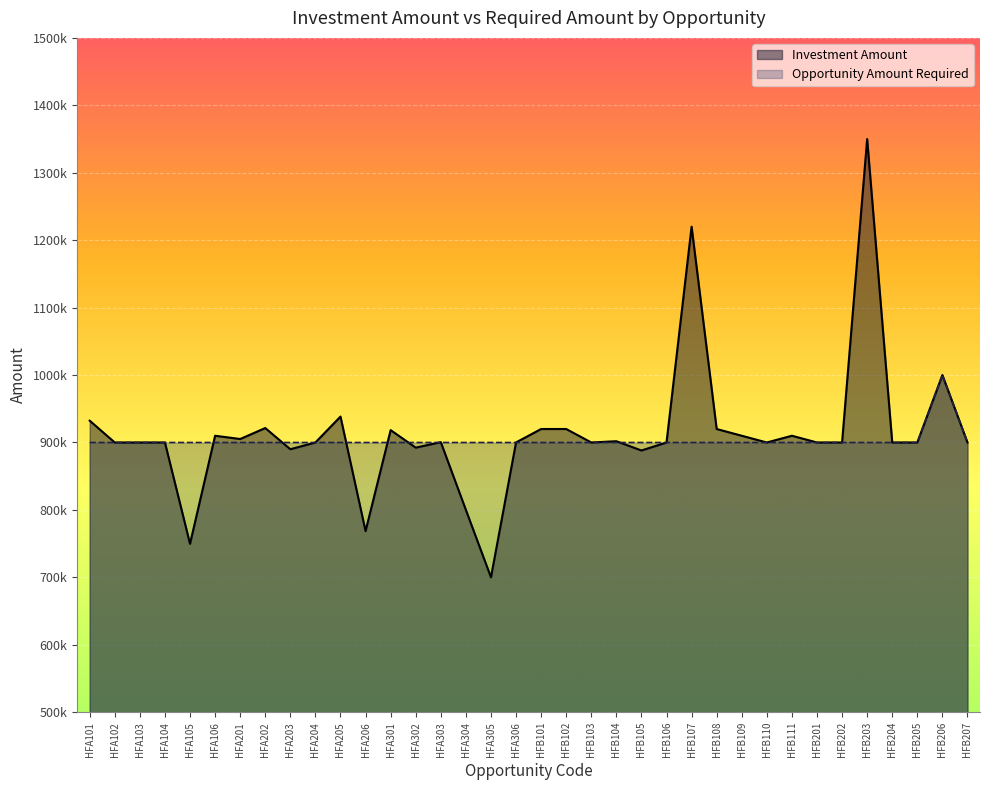

What are all the series names shown in the legend?

Investment Amount, Opportunity Amount Required